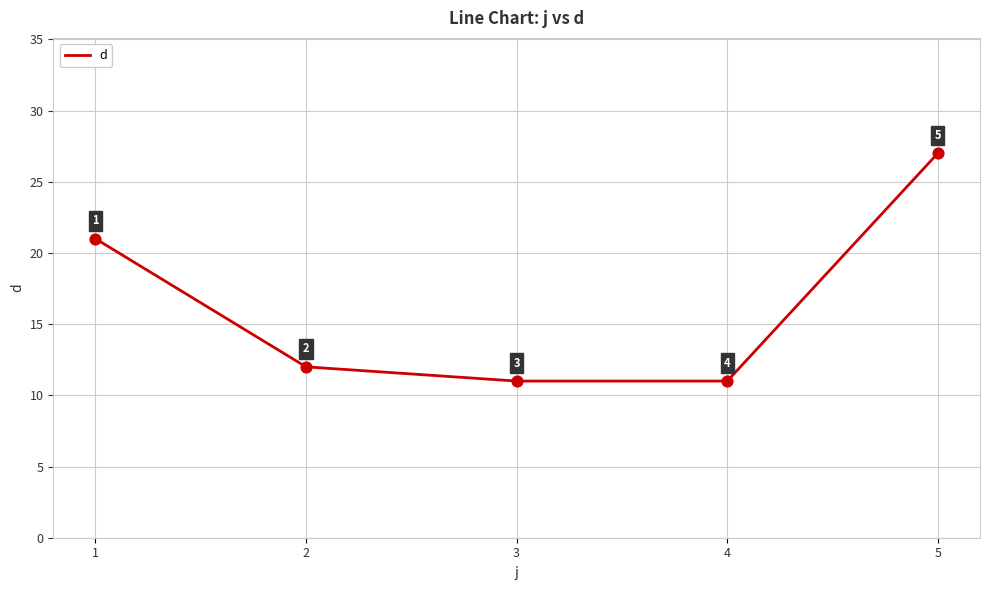

What is the change in value from 3 to 5?

+16